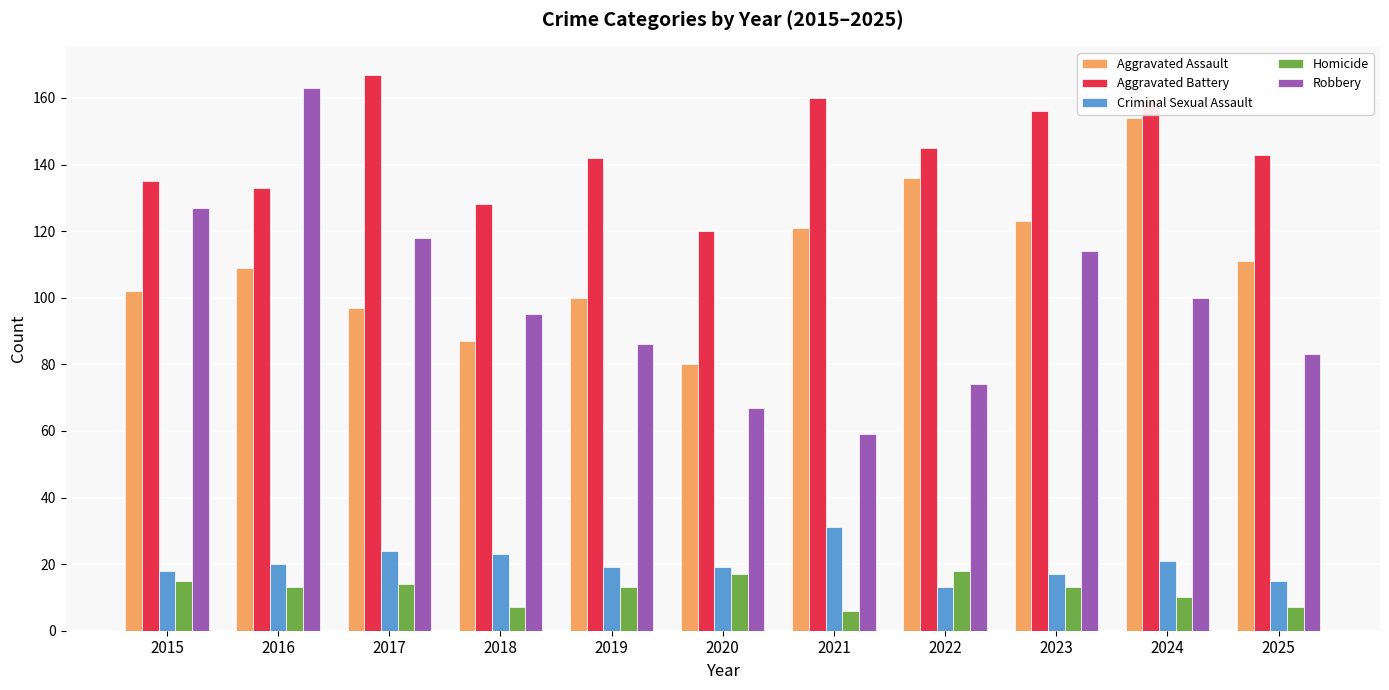

Which series changed the most between 2016 and 2018?

Robbery